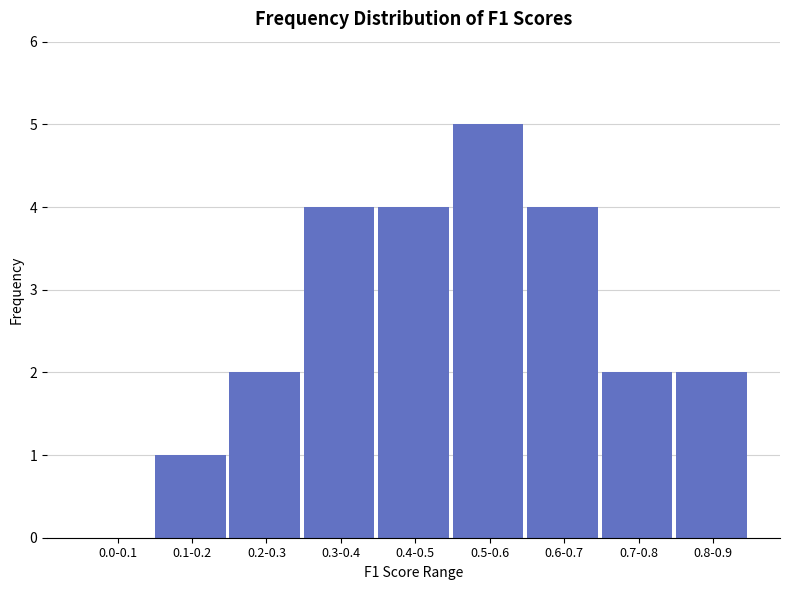

Reading left to right, transcribe all the data shown in this chart.

0.0-0.1=0	0.1-0.2=1	0.2-0.3=2	0.3-0.4=4	0.4-0.5=4	0.5-0.6=5	0.6-0.7=4	0.7-0.8=2	0.8-0.9=2